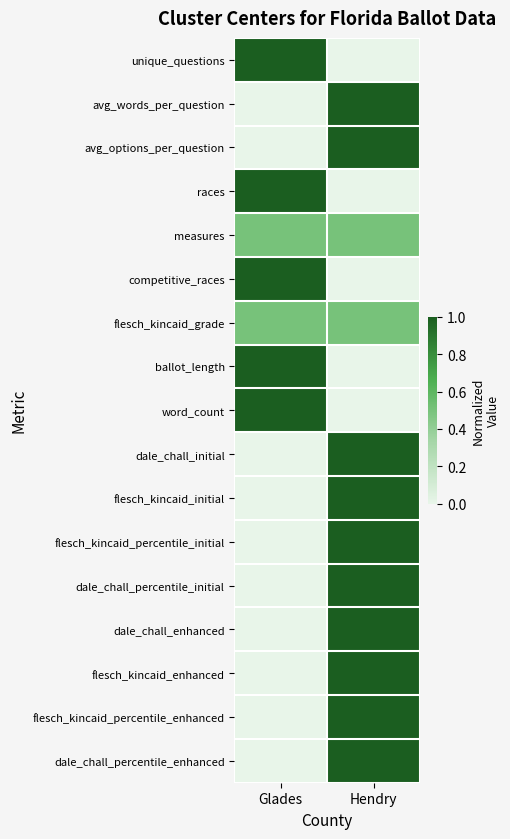

Between Hendry and Glades, which is larger?

Glades